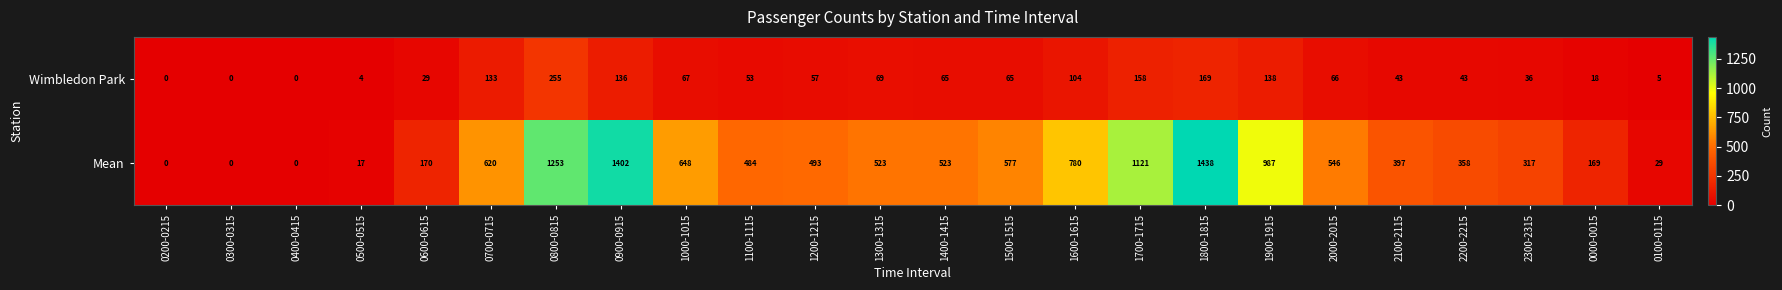

True or false: Wimbledon Park has a value of 0 at 0300-0315.

True